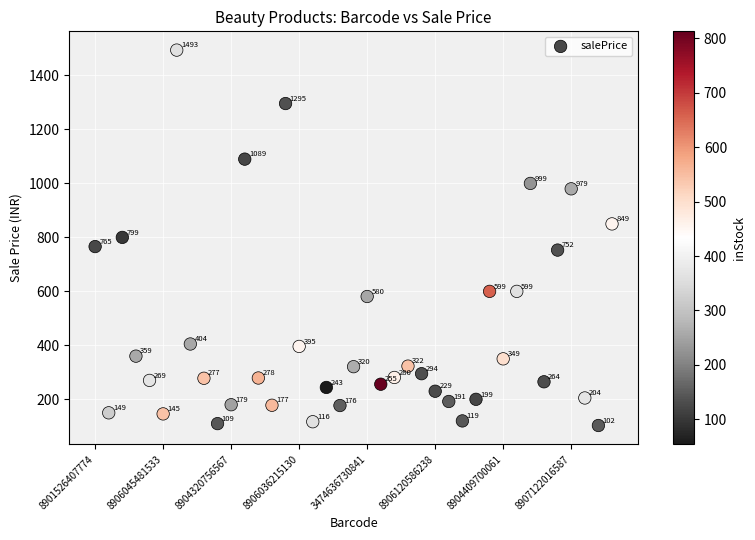

What Y value in the scatter plot is closest to 797?

799.0